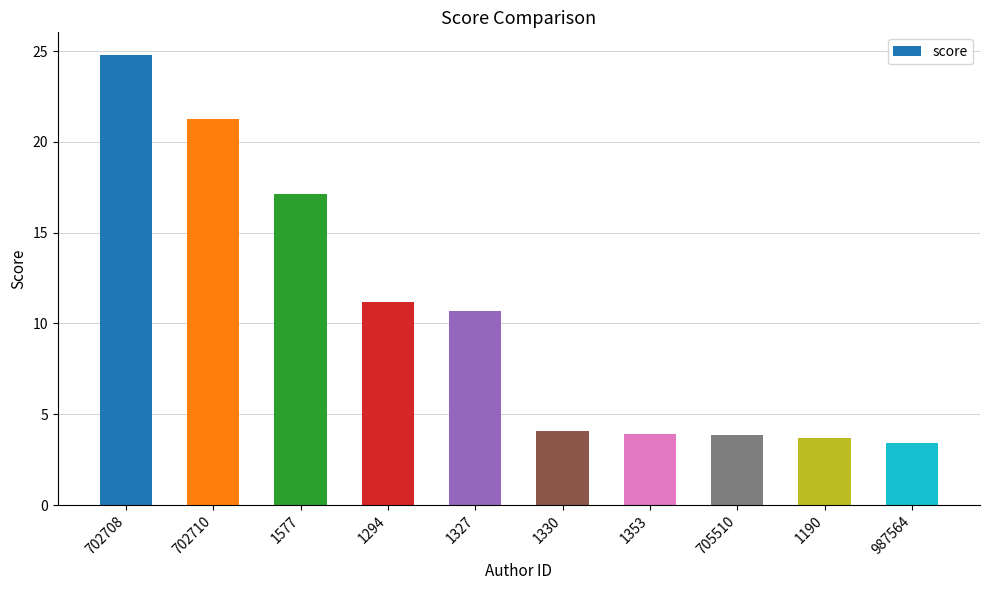

What is the change in value from 1353 to 705510?

-0.1